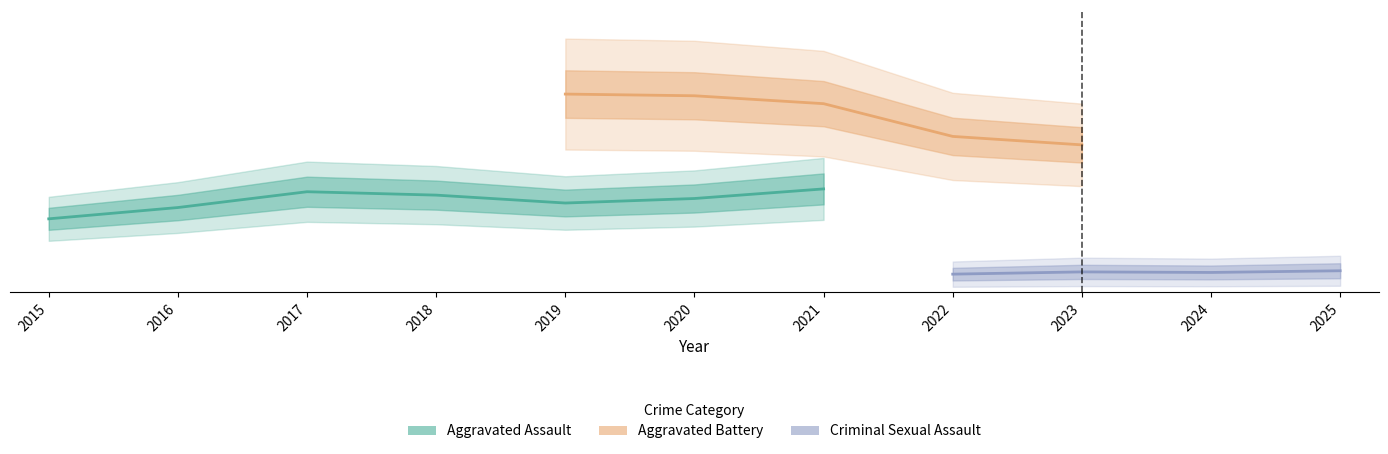

Is it true that Homicide equals 7 at 2015?

False